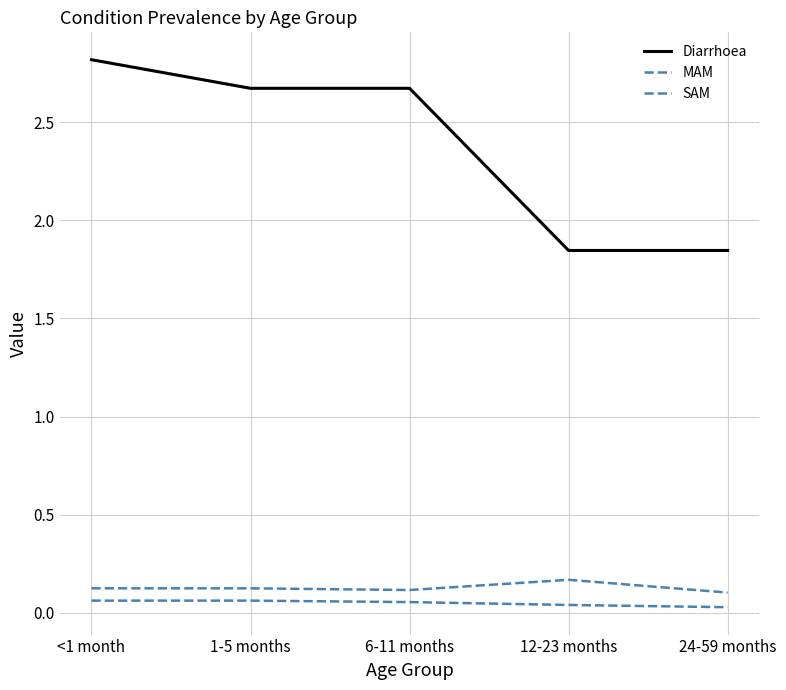

What is the difference between the highest and lowest values at <1 month?

2.8